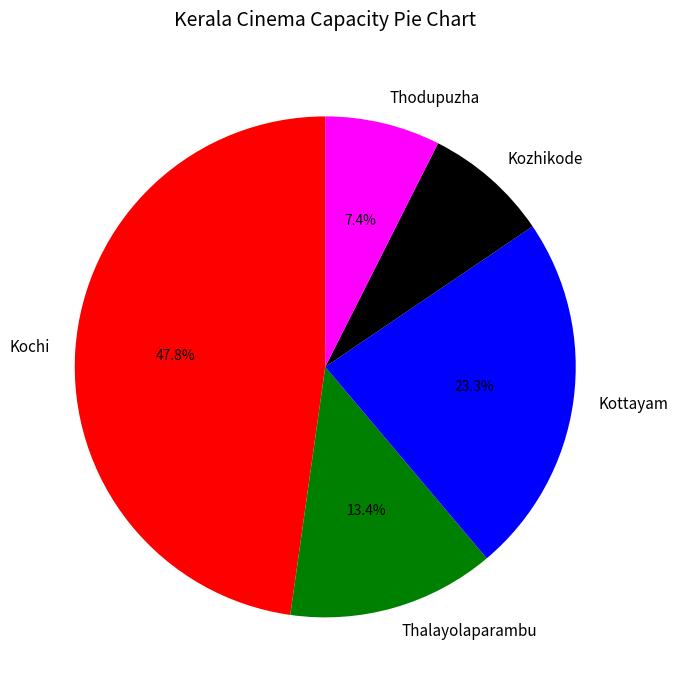

Is it true that Kottayam is 10% of the pie?

False